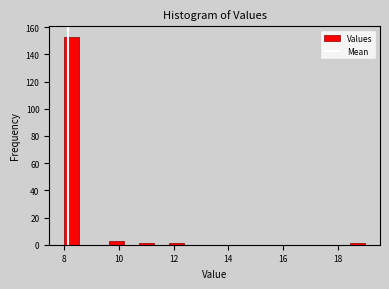

Read against the x-axis, roughly where is the centre of the tallest bar?

8.2